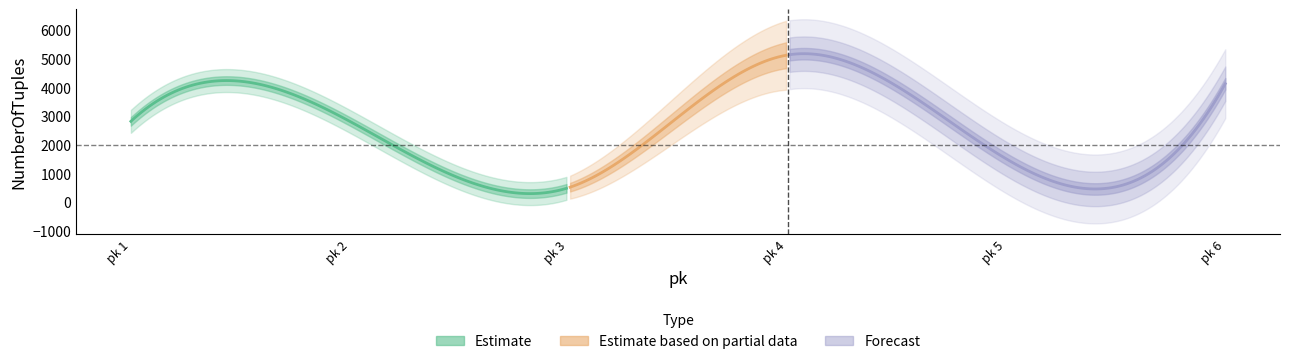

List the labels in order of value, largest first.

4, 6, 1, 2, 5, 3